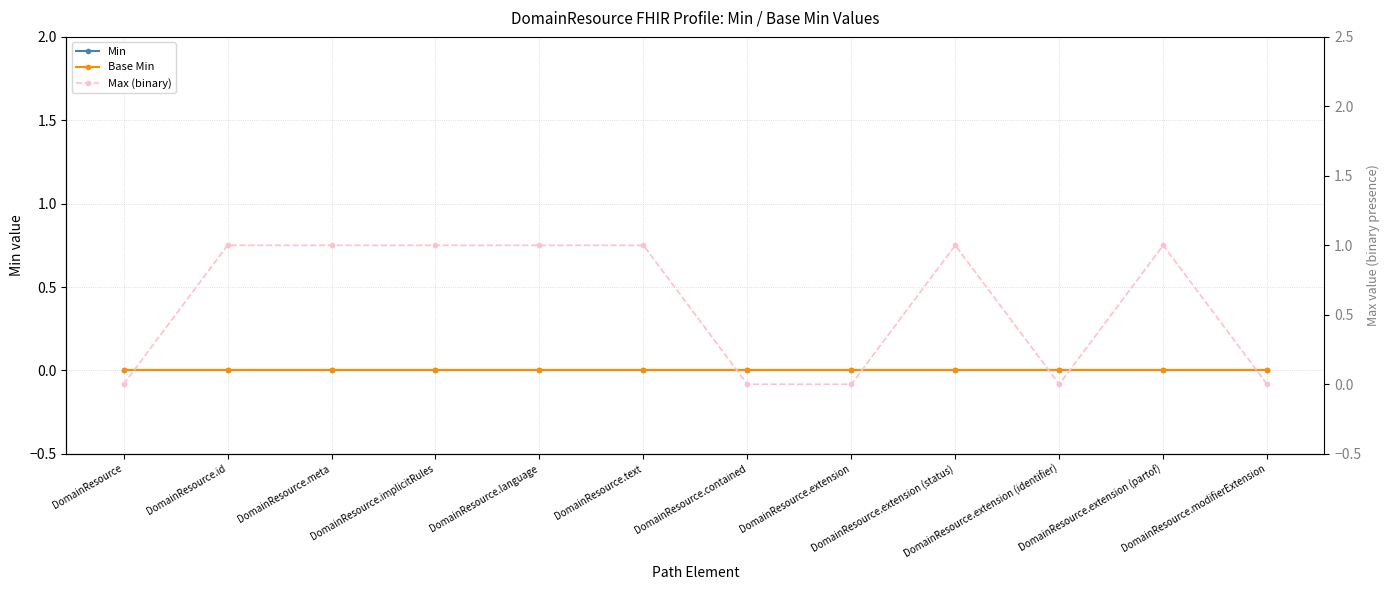

How many interior local peaks does the Max (binary) series have?

2